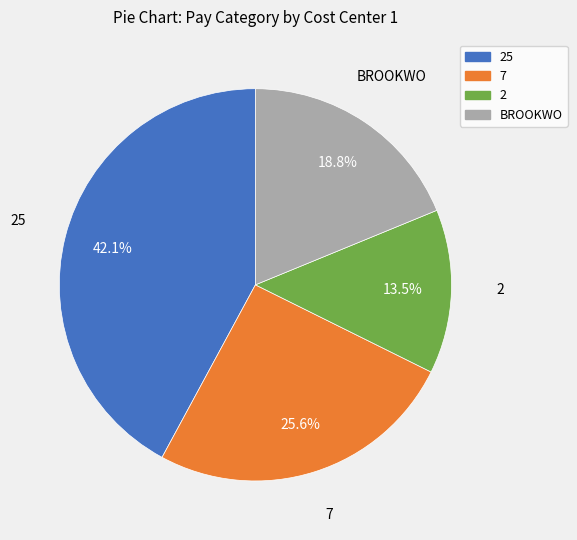

Is there any slice that represents more than half of the pie?

No